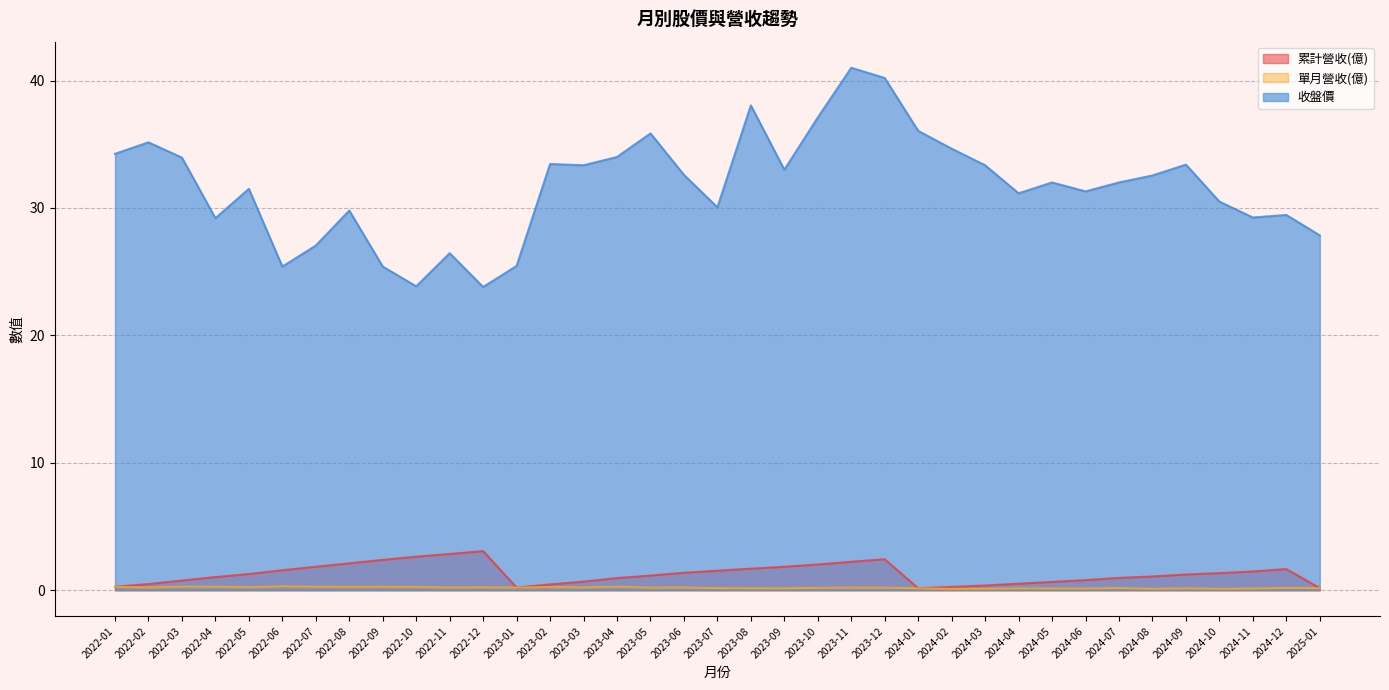

Which has a higher value, 2024-12 or 2023-08?

2023-08